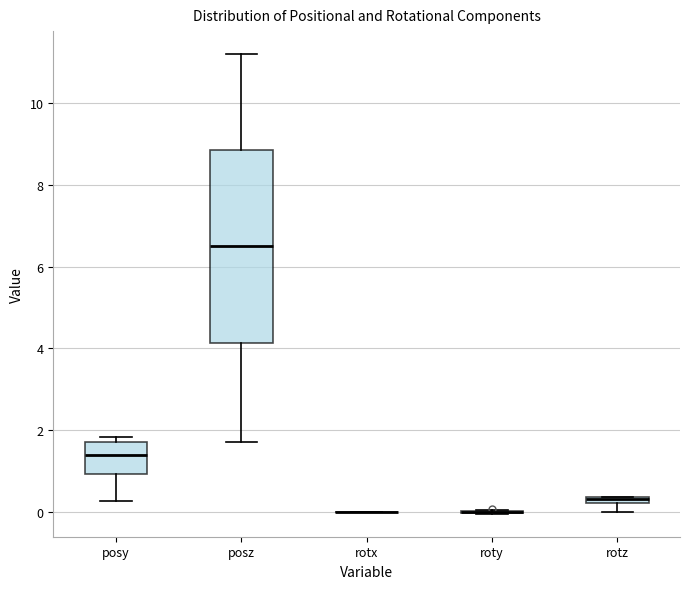

Comparing the boxes themselves (not the whiskers), which one is the tallest?

posz